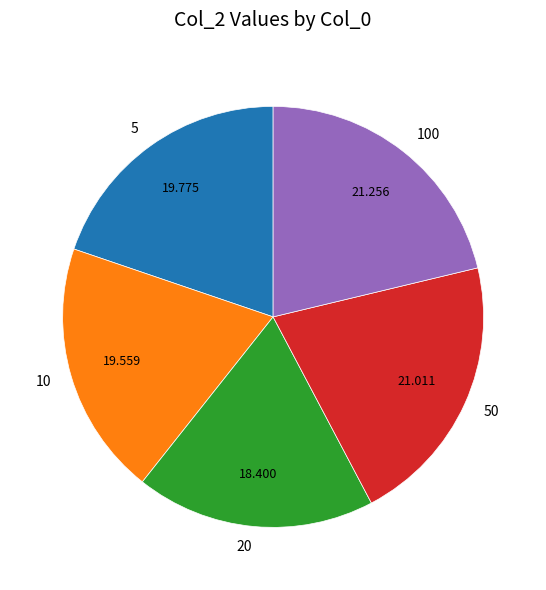

Is the sum of 100 and 5 greater than half?

No